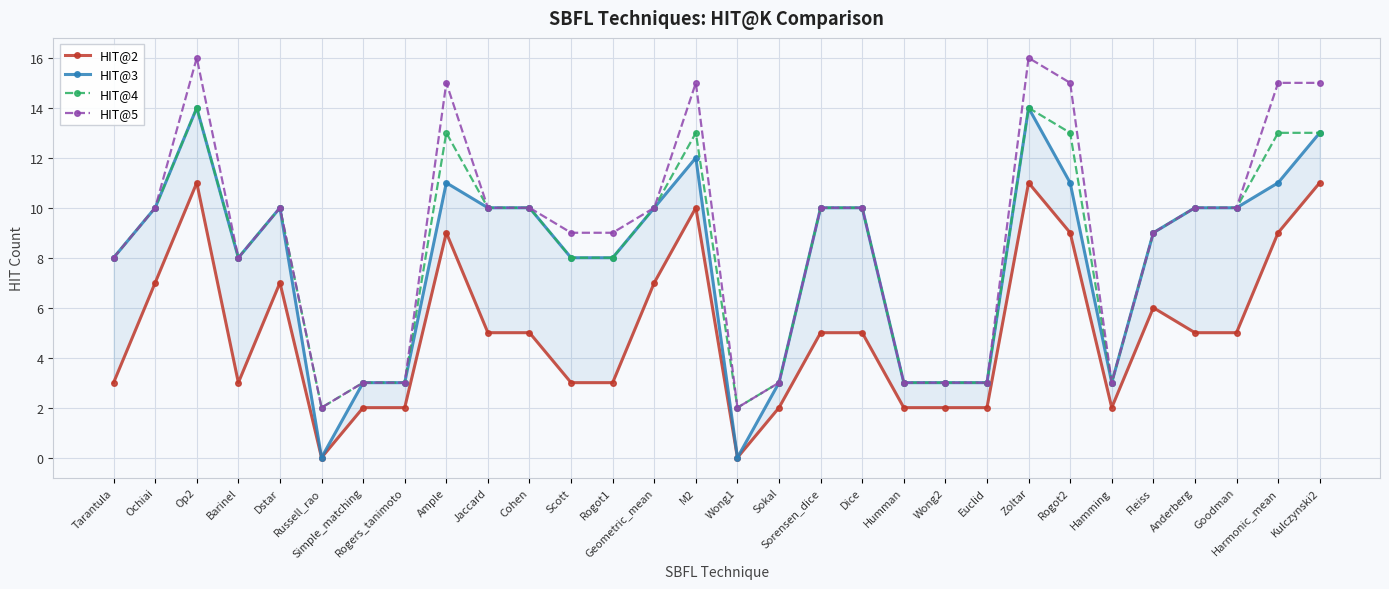

What is the value of the HIT@2 point at the 30th from the left?

11